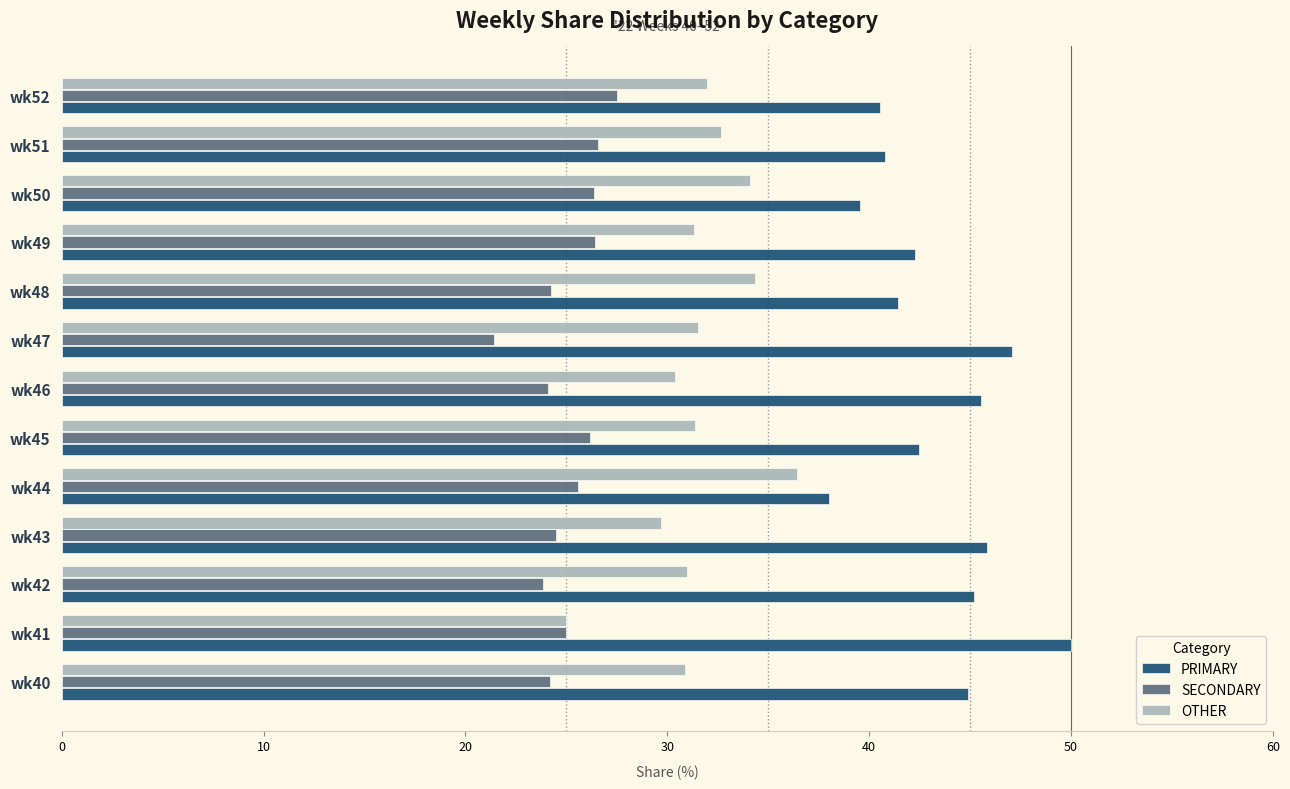

What is the minimum value shown in the chart?

21.4